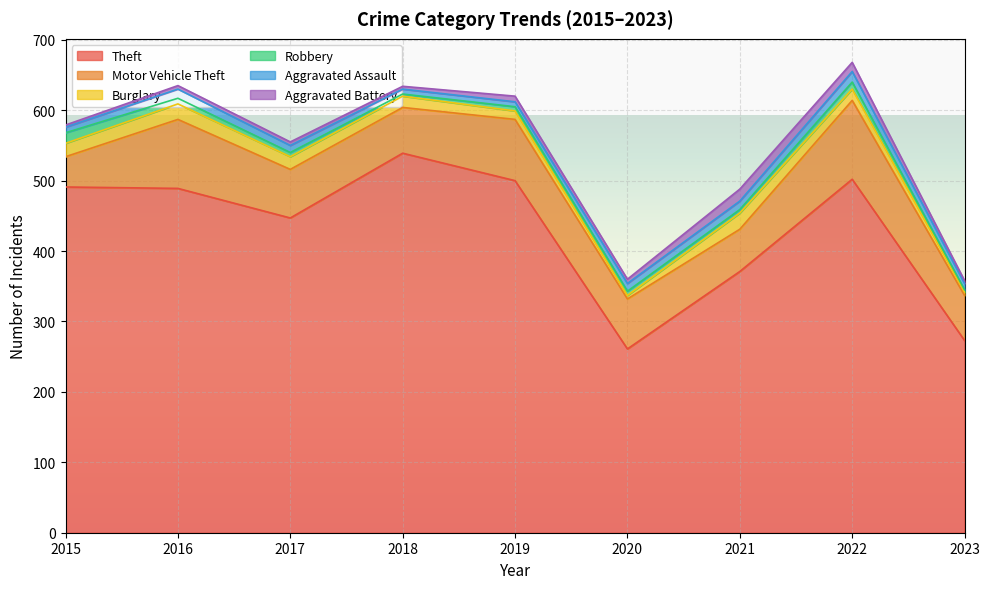

At which category does the chart reach its minimum across all series?

2018